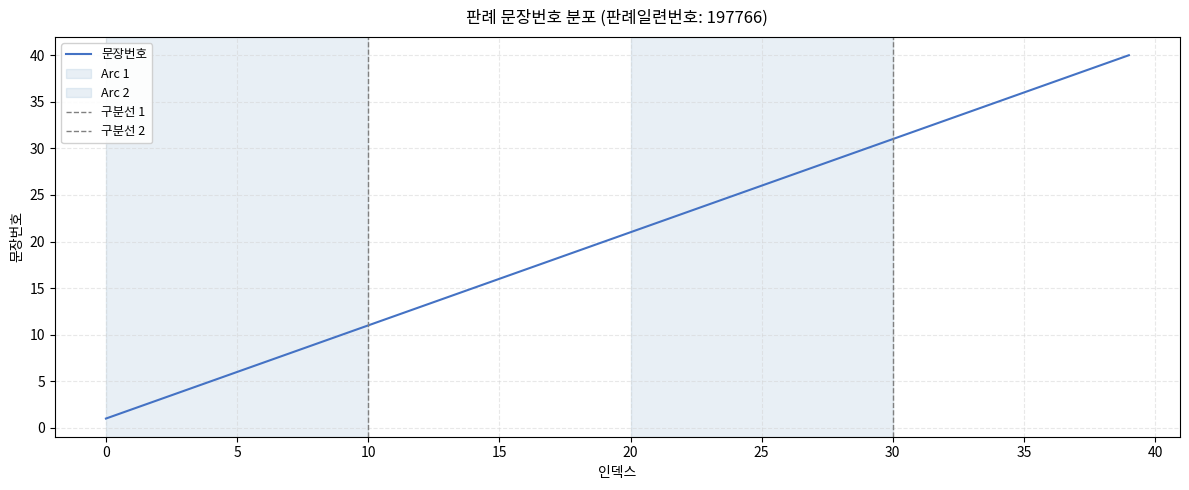

How many lines are shown in the chart?

1